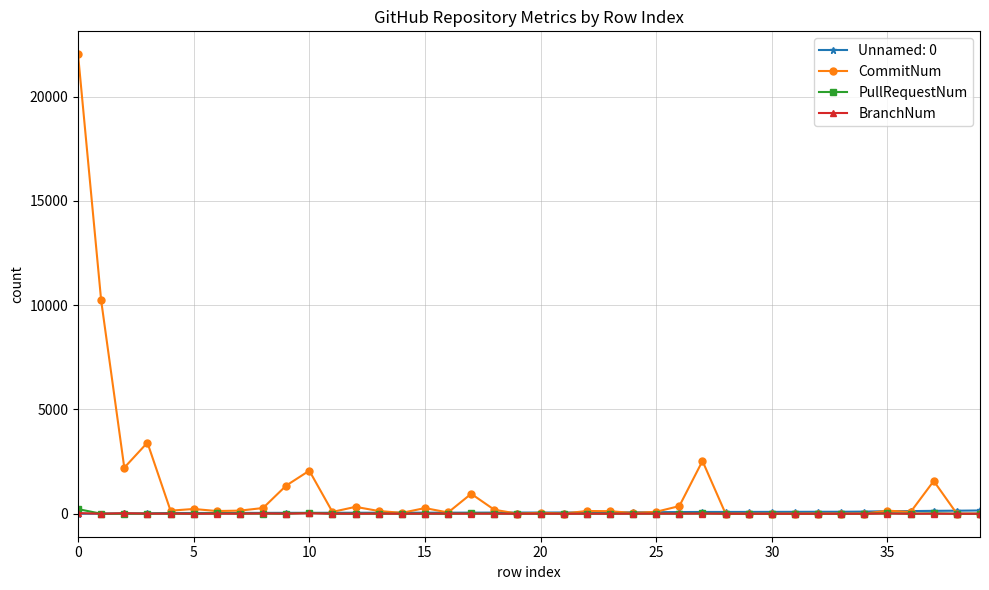

What is the greatest value displayed?

22031